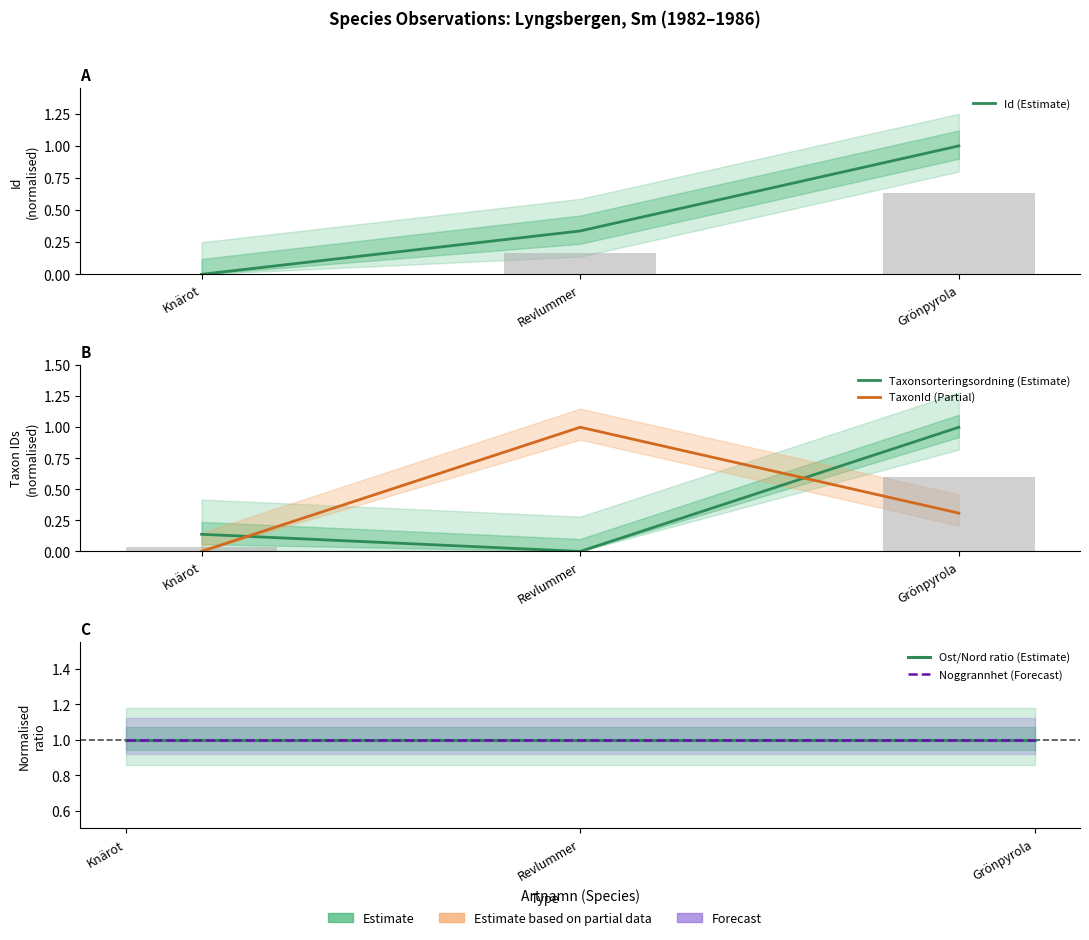

What is the label of the 2nd bar from the left?

Revlummer